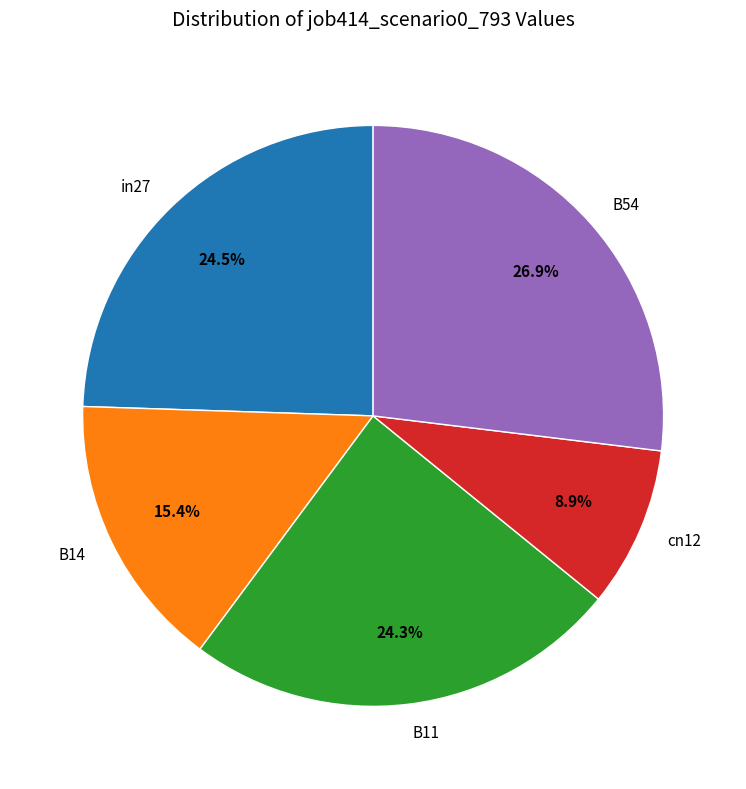

To the nearest percent, what is the difference between the largest and smallest slice percentages?

18%